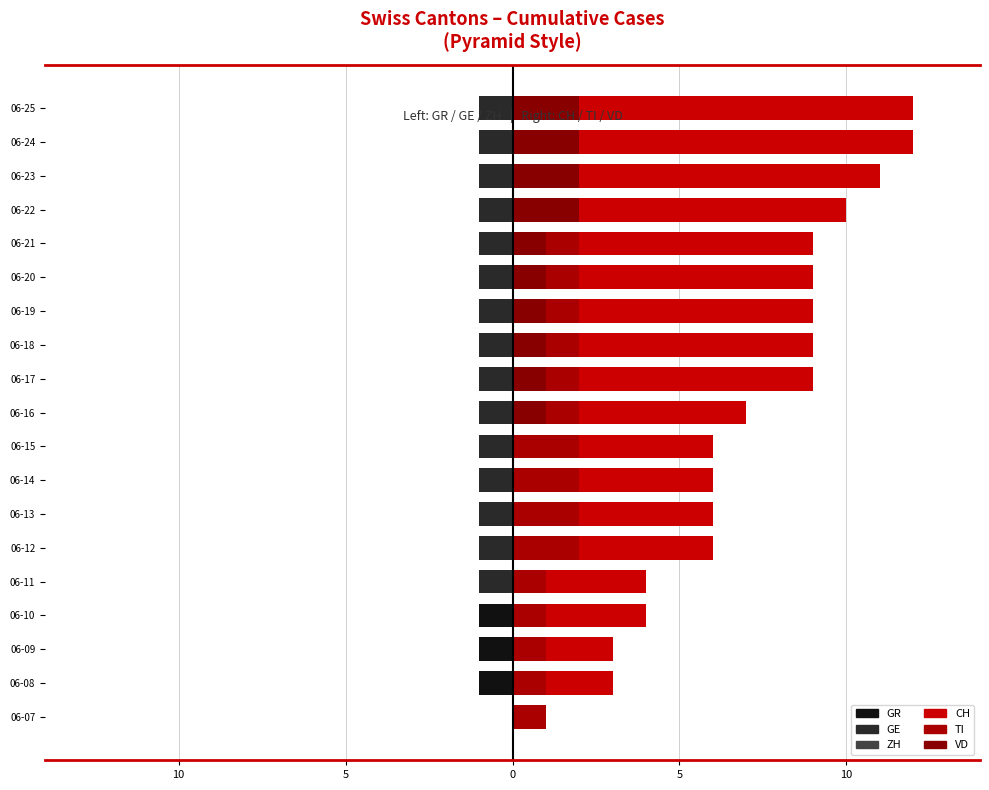

What is the value of the CH bar at the 15th from the left?

9.0